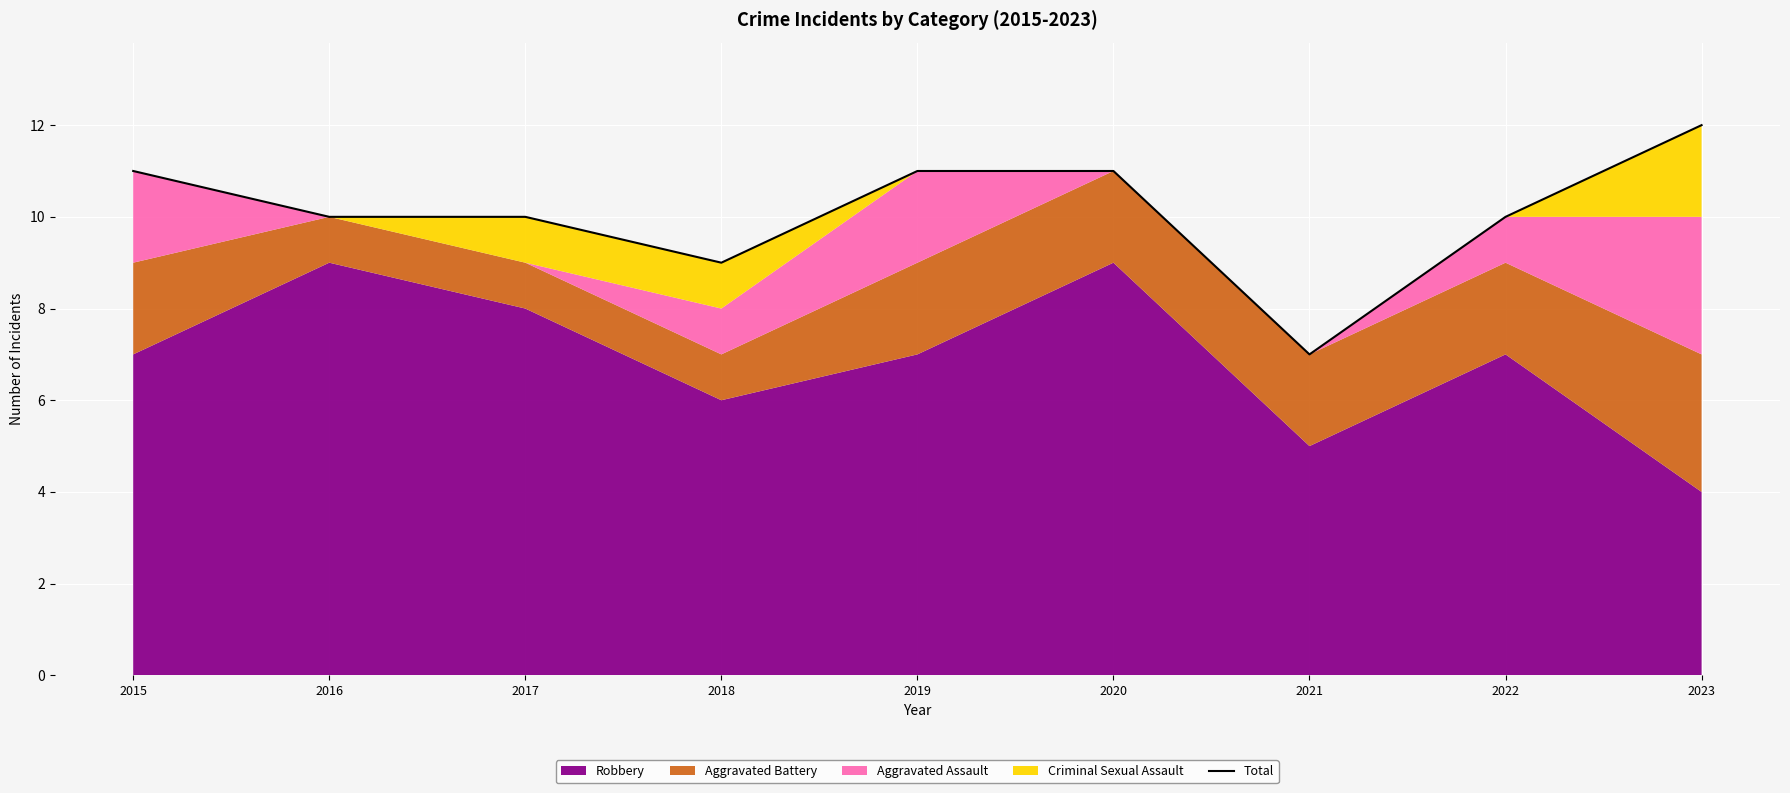

The chart shows a value of 10 at 2017. True or false?

True